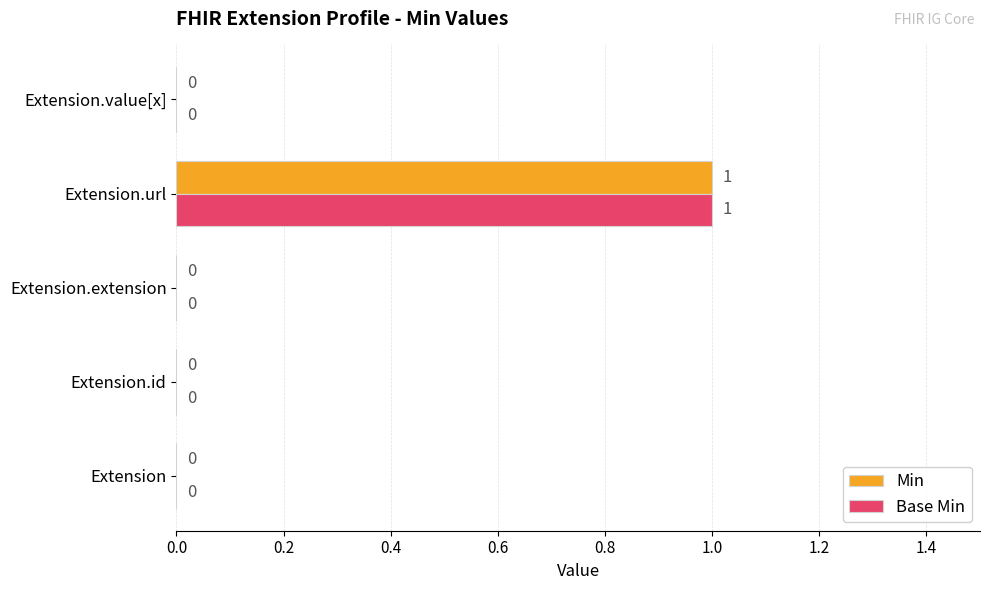

What are all the series names shown in the legend?

Min, Base Min